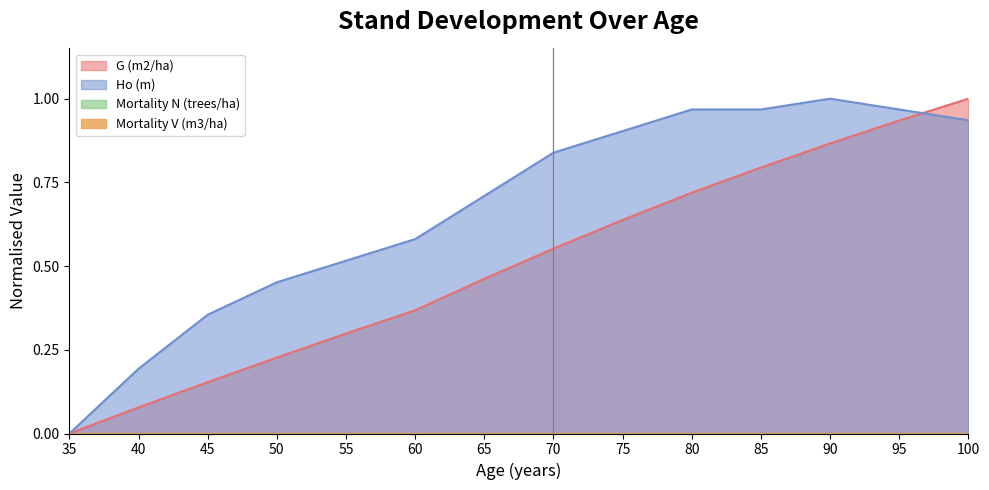

Which series has the largest total across all categories?

Ho (m)